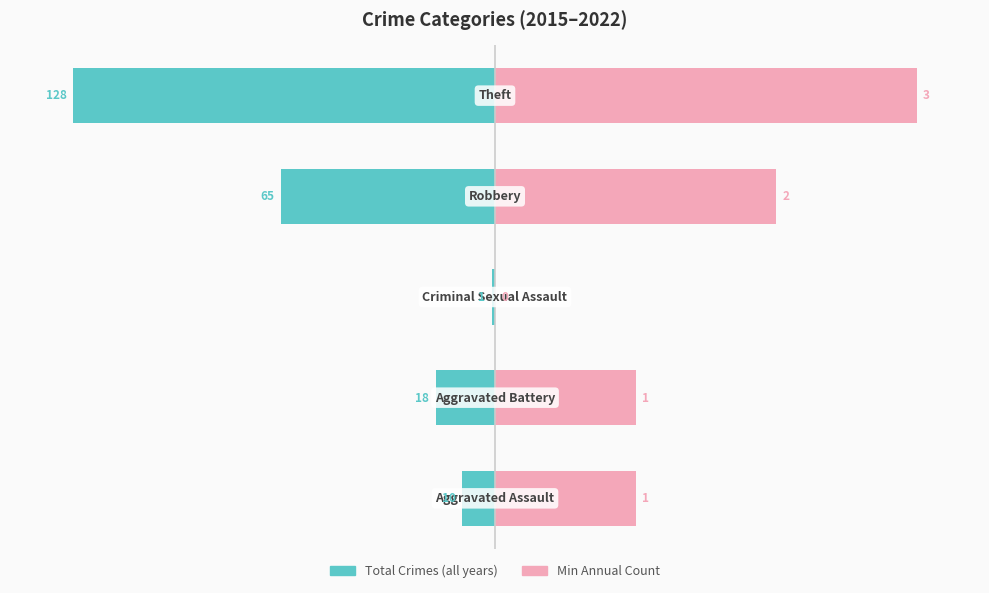

What is the average value of the Min Annual Count (scaled) series?

46.7